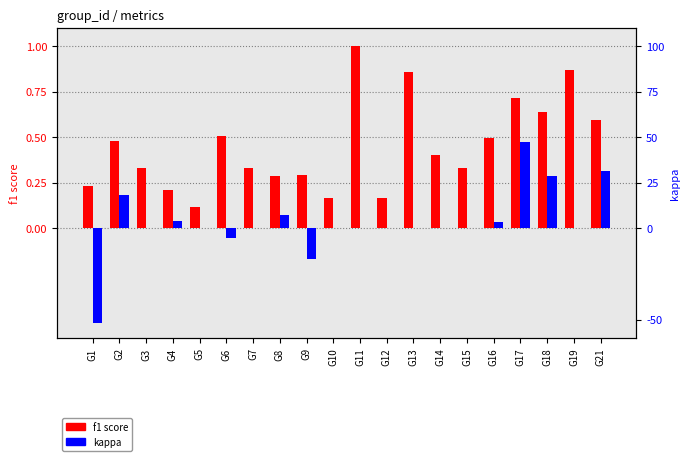

What value does the f1 score series have at G15?

0.3